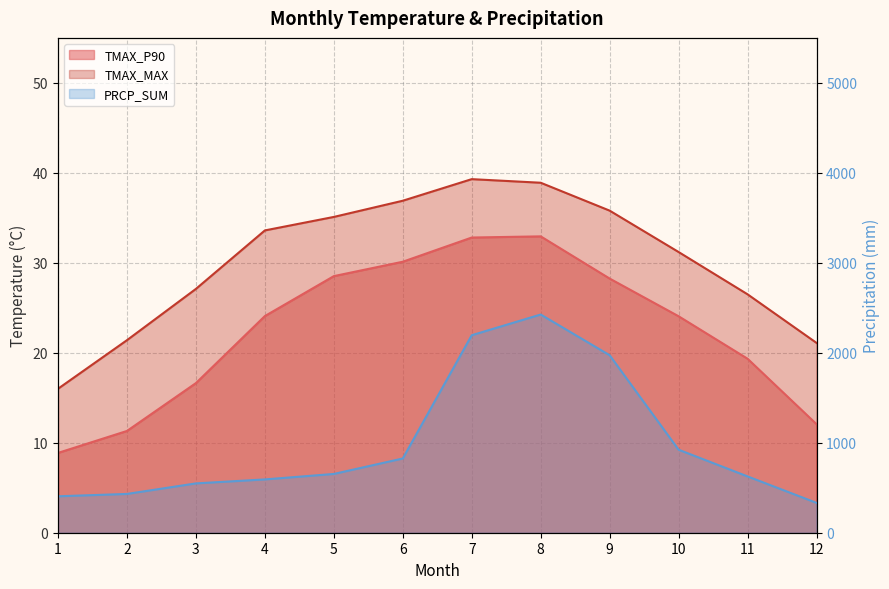

Reading right to left, extract all data points from this chart.

TMAX_P90: 12=12.1	11=19.3	10=24.1	9=28.2	8=32.9	7=32.8	6=30.1	5=28.5	4=24.1	3=16.6	2=11.3	1=8.9
TMAX_MAX: 12=21.1	11=26.5	10=31.2	9=35.8	8=38.9	7=39.3	6=36.9	5=35.1	4=33.6	3=27.1	2=21.4	1=16.0
PRCP_SUM: 12=331.9	11=626.0	10=922.6	9=1972.8	8=2425.3	7=2195.2	6=825.1	5=653.3	4=592.5	3=548.3	2=431.1	1=405.0